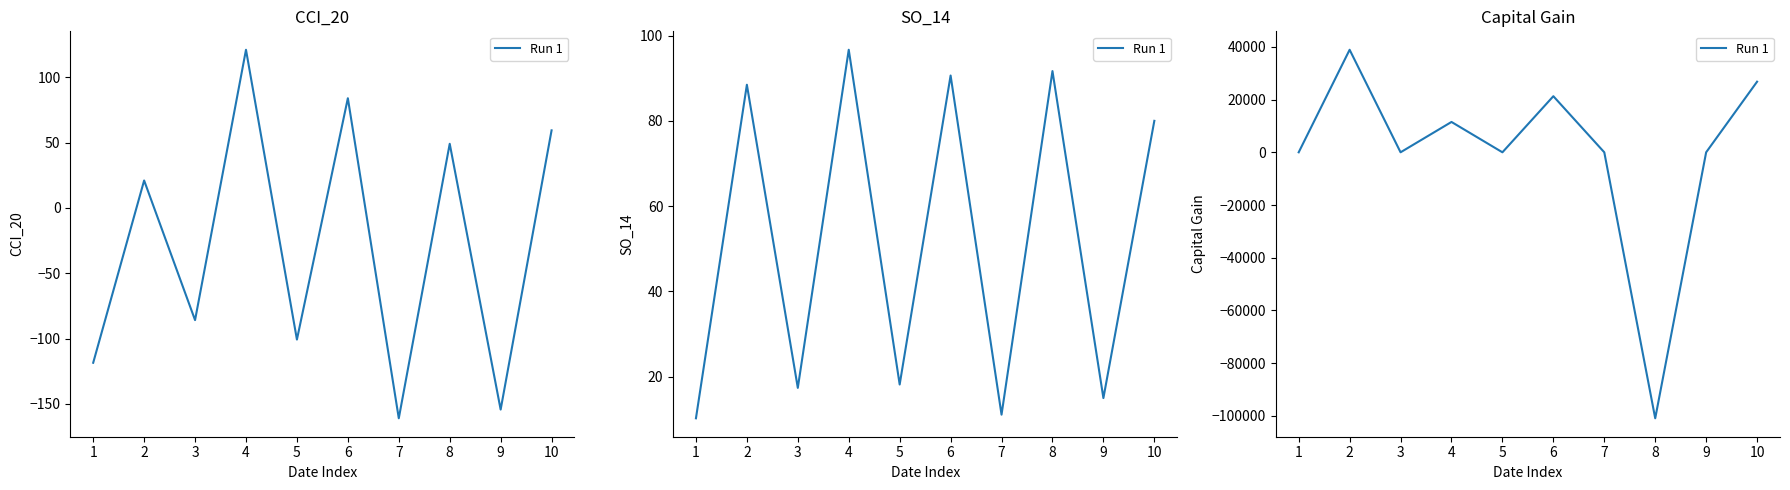

True or false: there are more than 1 points higher than both neighbors.

True